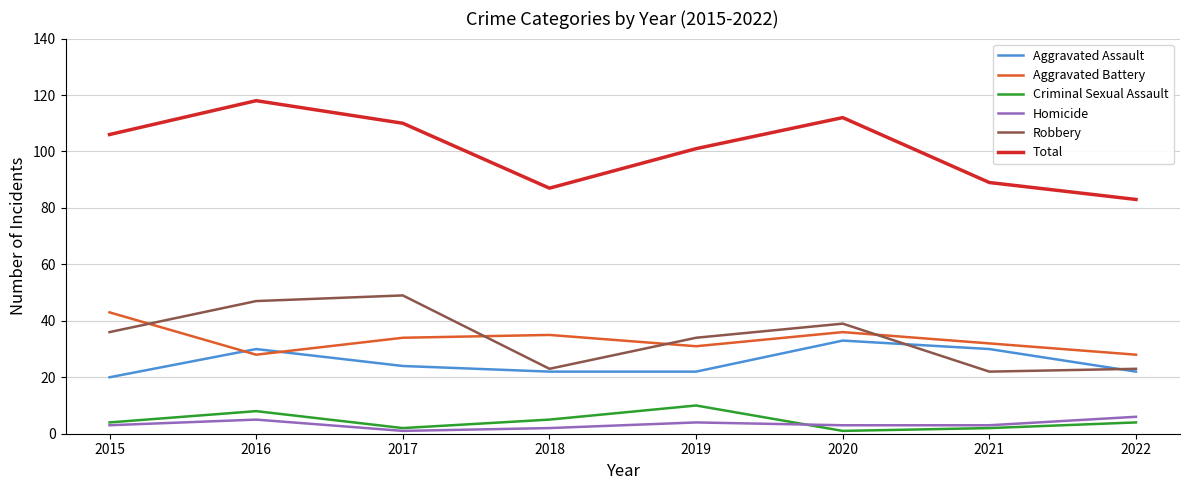

Reading right to left, extract all data points from this chart.

Aggravated Assault: 22	30	33	22	22	24	30	20
Aggravated Battery: 28	32	36	31	35	34	28	43
Criminal Sexual Assault: 4	2	1	10	5	2	8	4
Homicide: 6	3	3	4	2	1	5	3
Robbery: 23	22	39	34	23	49	47	36
Total: 83	89	112	101	87	110	118	106